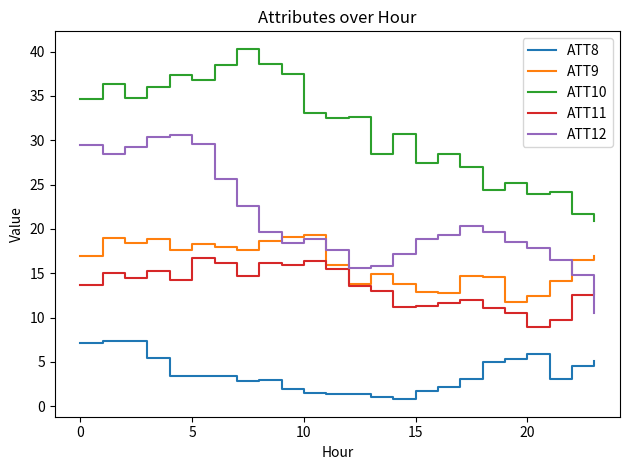

True or false: ATT9 and ATT10 cross at least once.

False